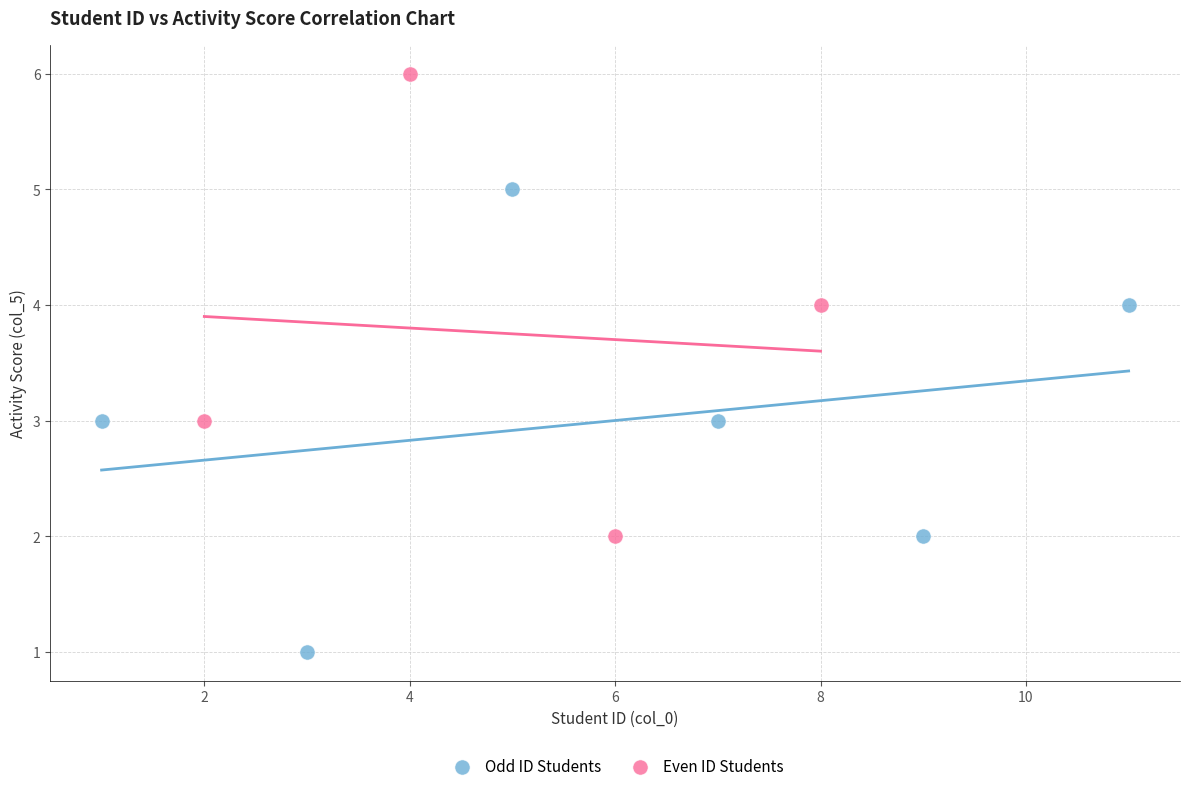

Which series reaches the maximum Y coordinate?

Even ID Students